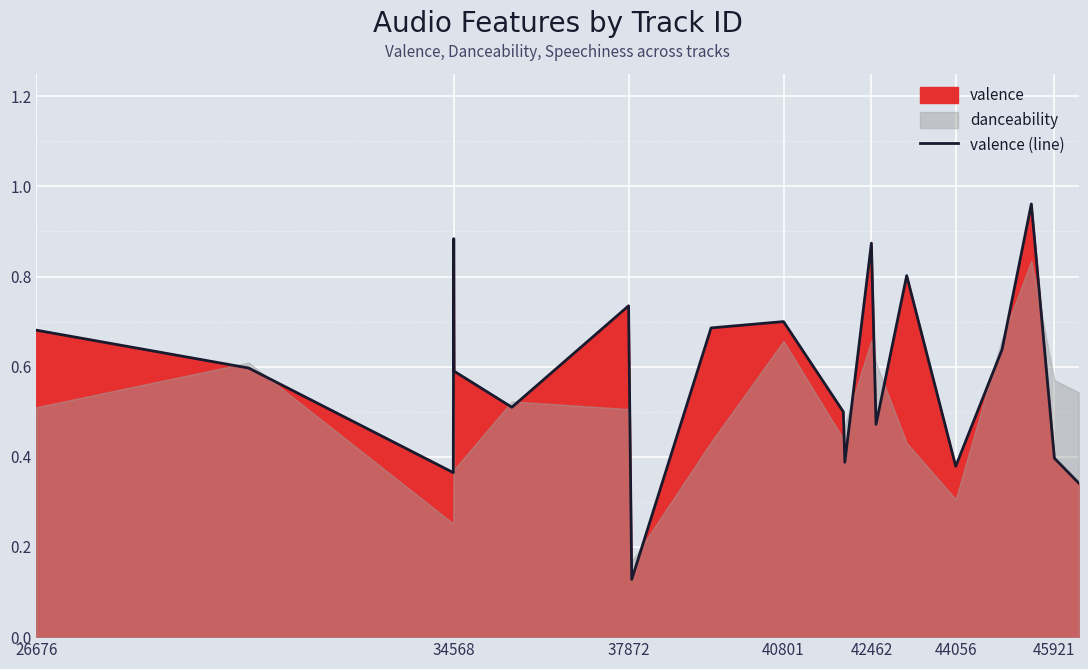

The value of valence (line) at 45921 is 0.4. True or false?

True